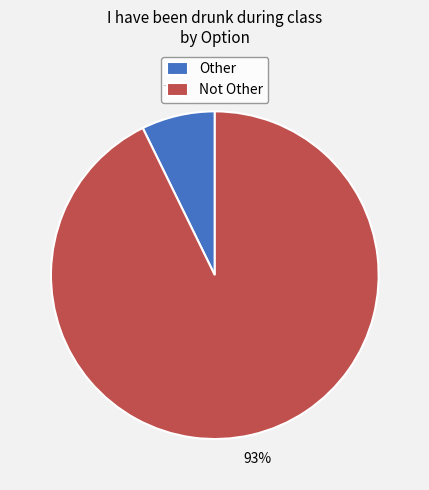

To the nearest percent, what is the difference between the Other and Not Other slice percentages?

86%